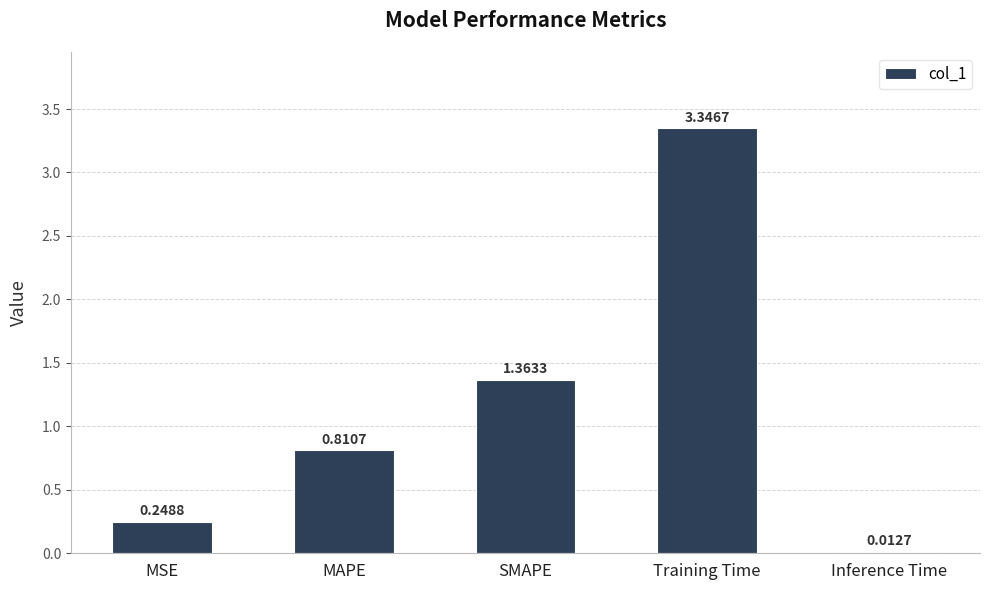

True or false: the data shows 0.4 at MSE.

False